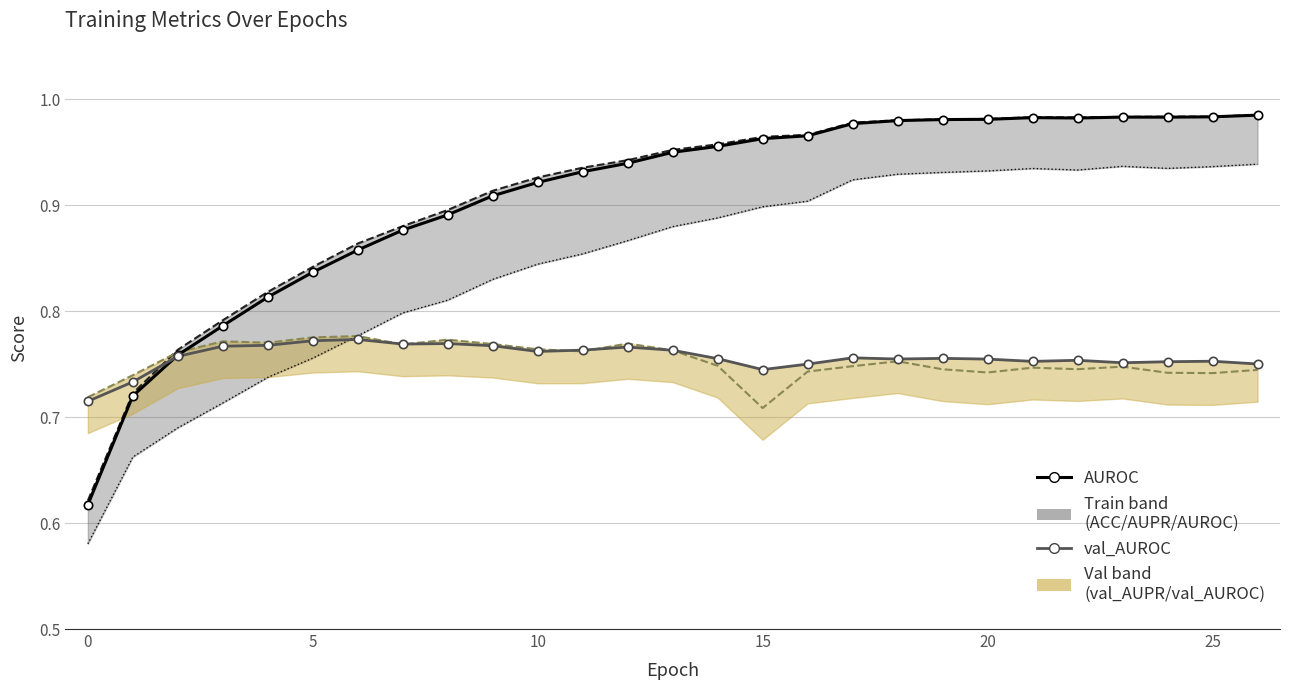

The AUPR series shows 1.0 at 25. True or false?

True